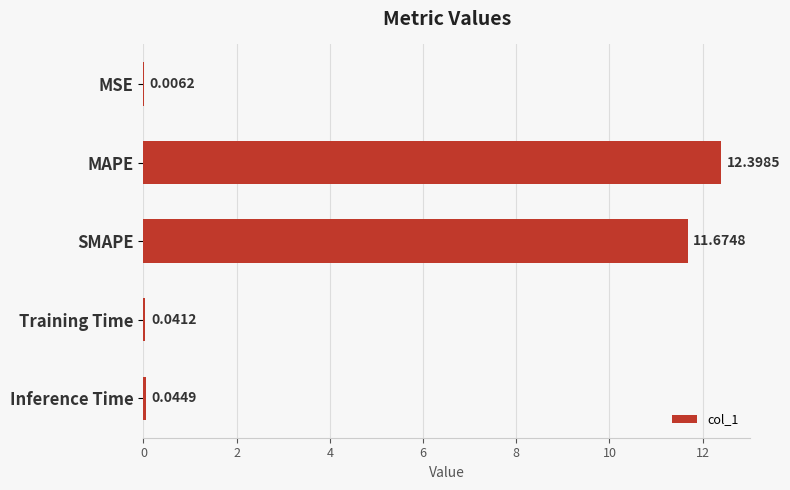

Are the bars horizontal?

Yes